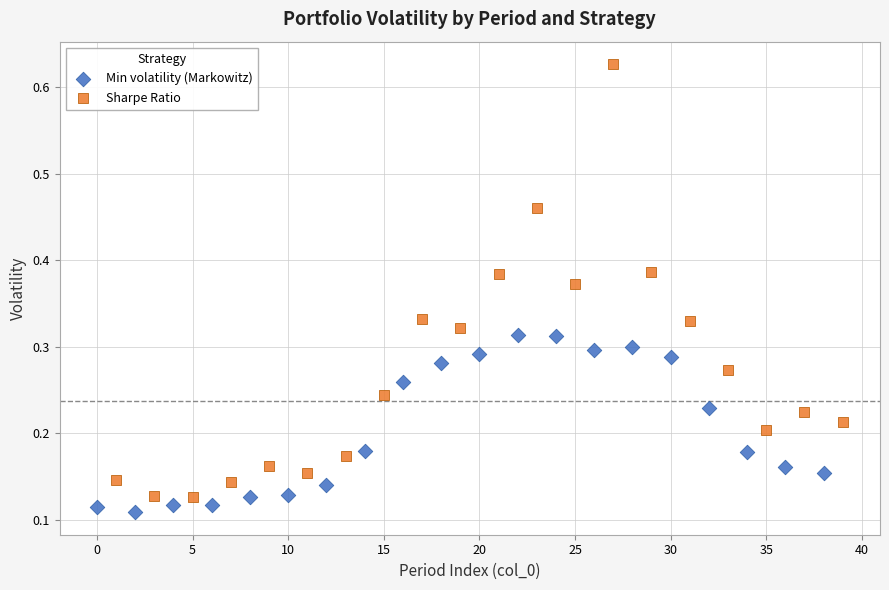

Which series reaches the maximum Y coordinate?

Sharpe Ratio